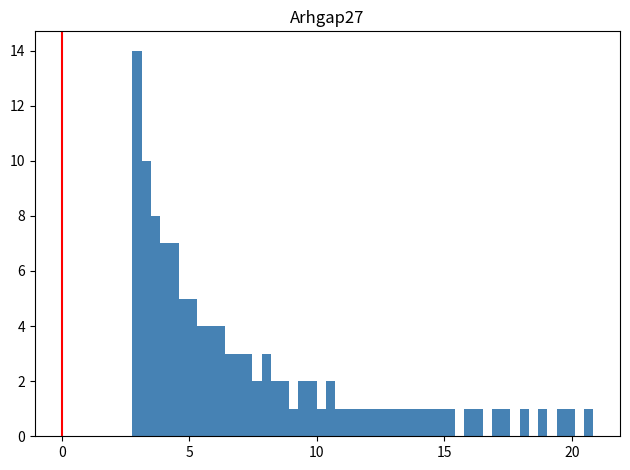

Read against the x-axis, roughly where is the centre of the tallest bar?

3.0